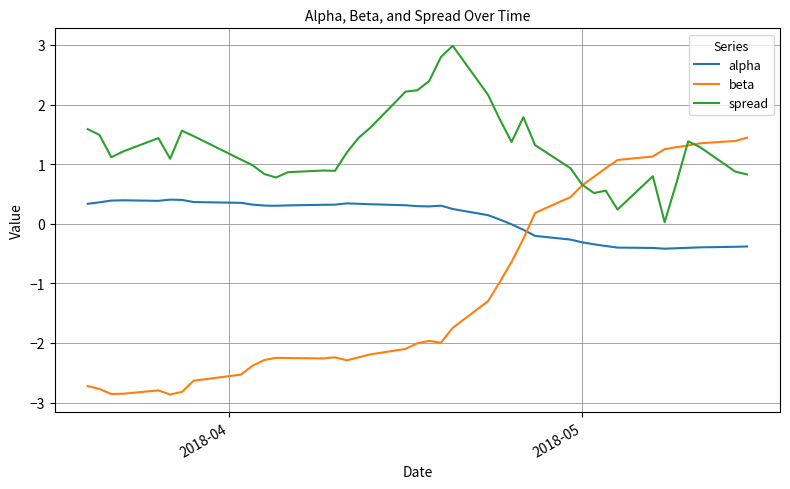

What is the maximum value shown in the chart?

3.0